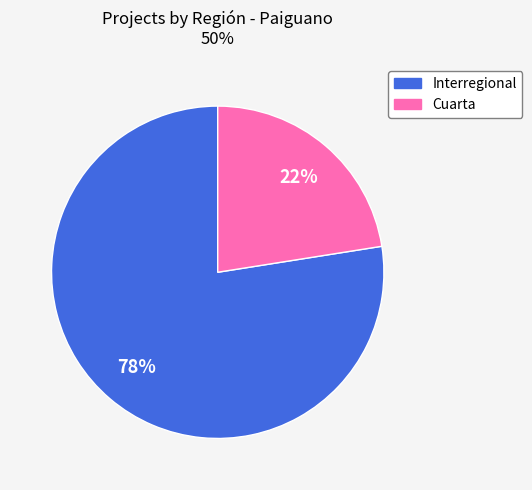

How many slices are in this pie chart?

2